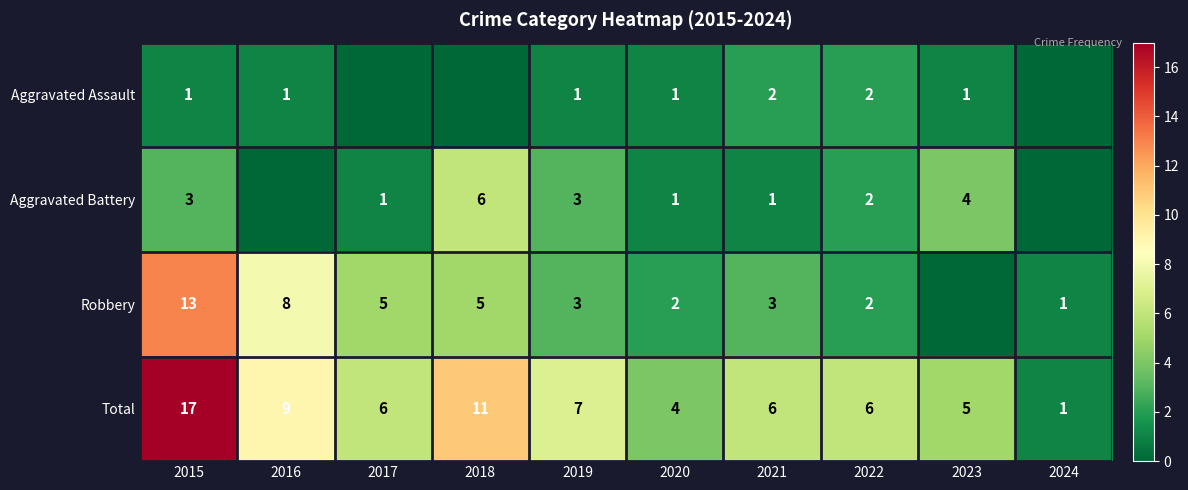

Between 2020 and 2023, which is larger?

2020